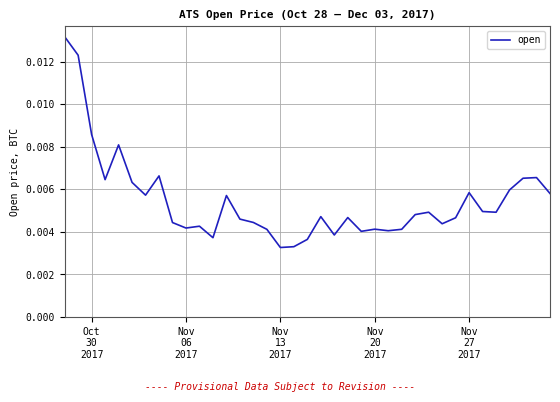

Is this an area chart (filled region under the line)?

No